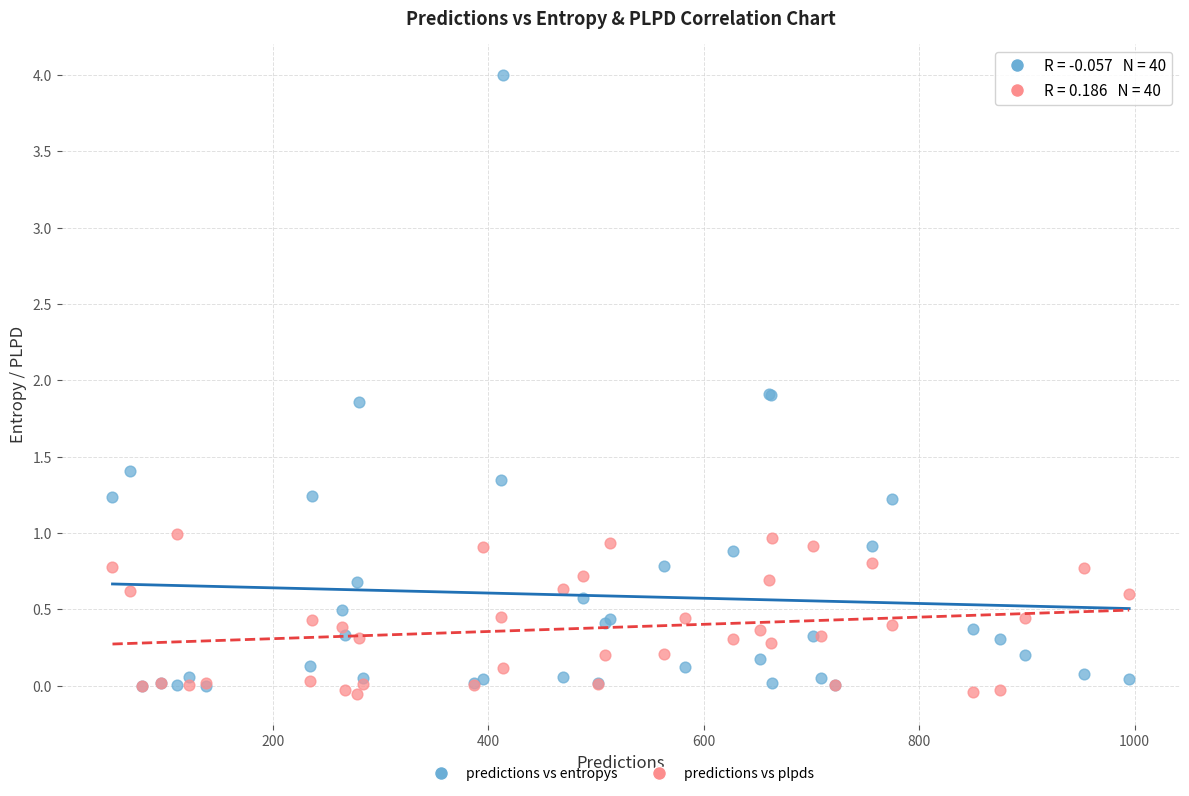

What are all the series names shown in the legend?

predictions vs entropys, predictions vs plpds